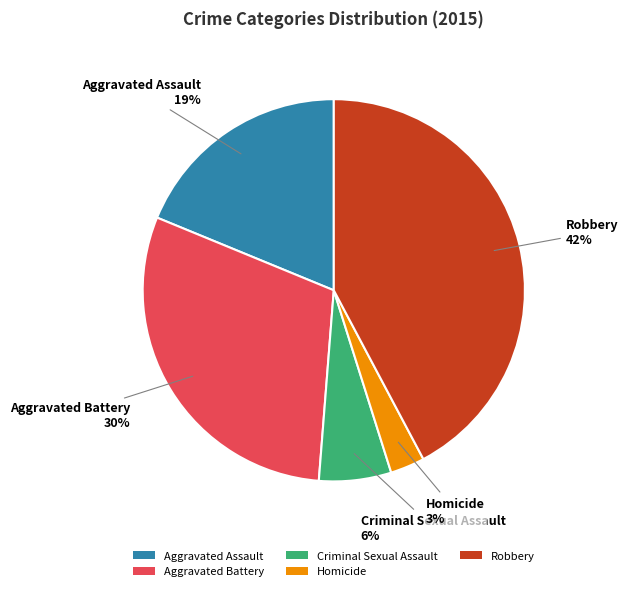

Between Homicide and Aggravated Assault, which is larger?

Aggravated Assault